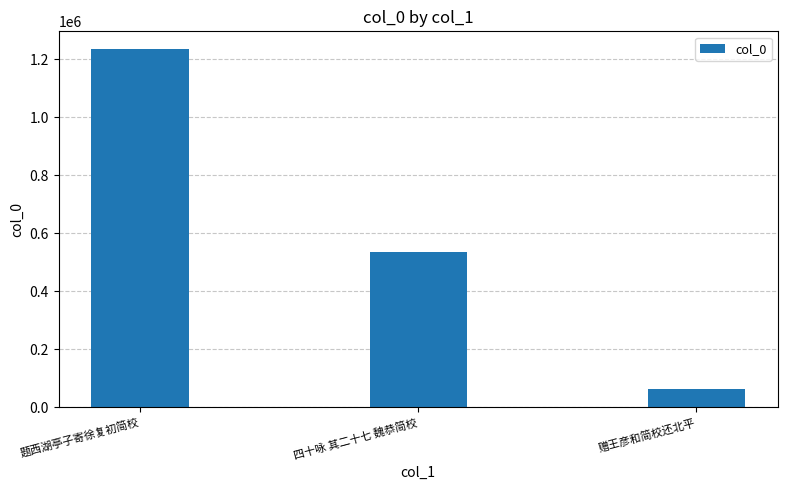

What is the value of the 3rd bar from the left?

61940